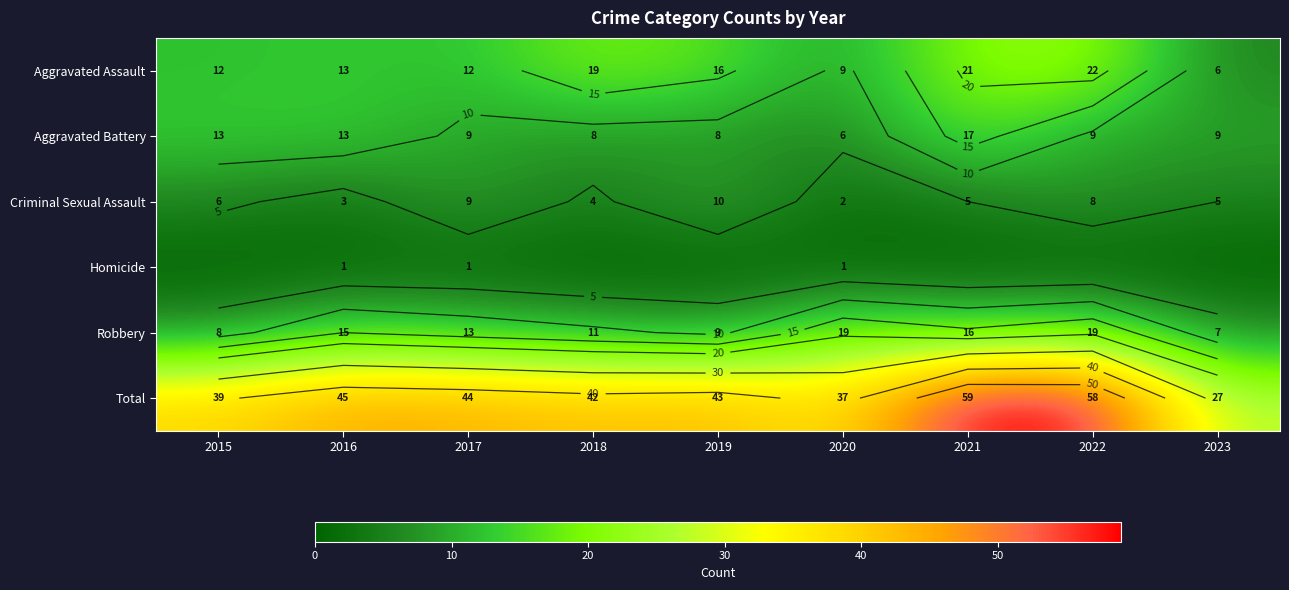

At which category does the chart reach its minimum across all series?

2015